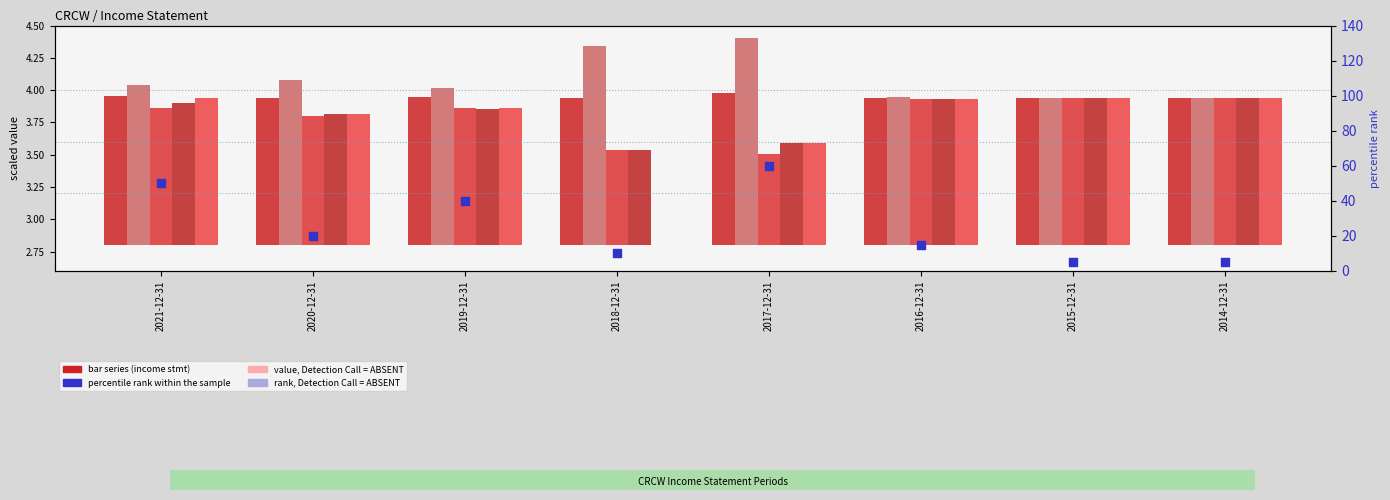

Is the value of Total Revenue at 2016-12-31 greater than the value of Income Before Tax at 2015-12-31?

No